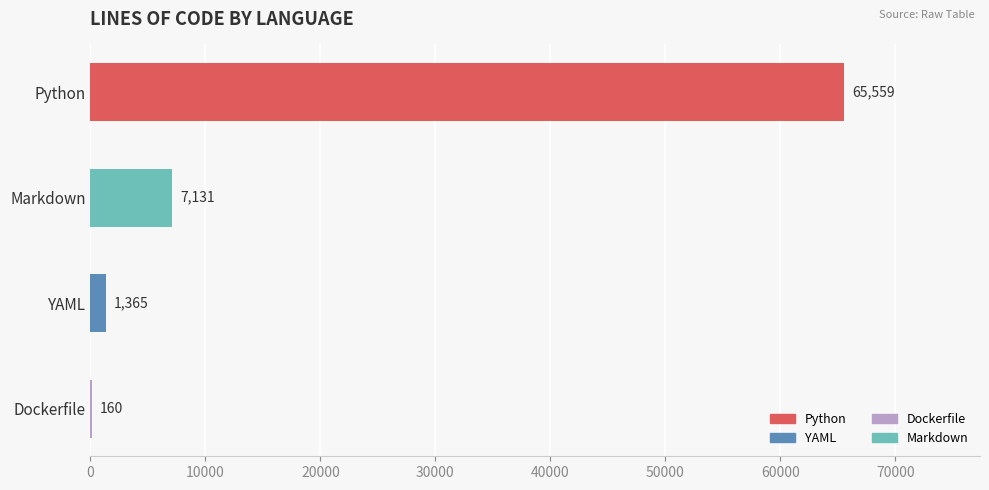

Is it true that the value at Markdown is 4339?

False